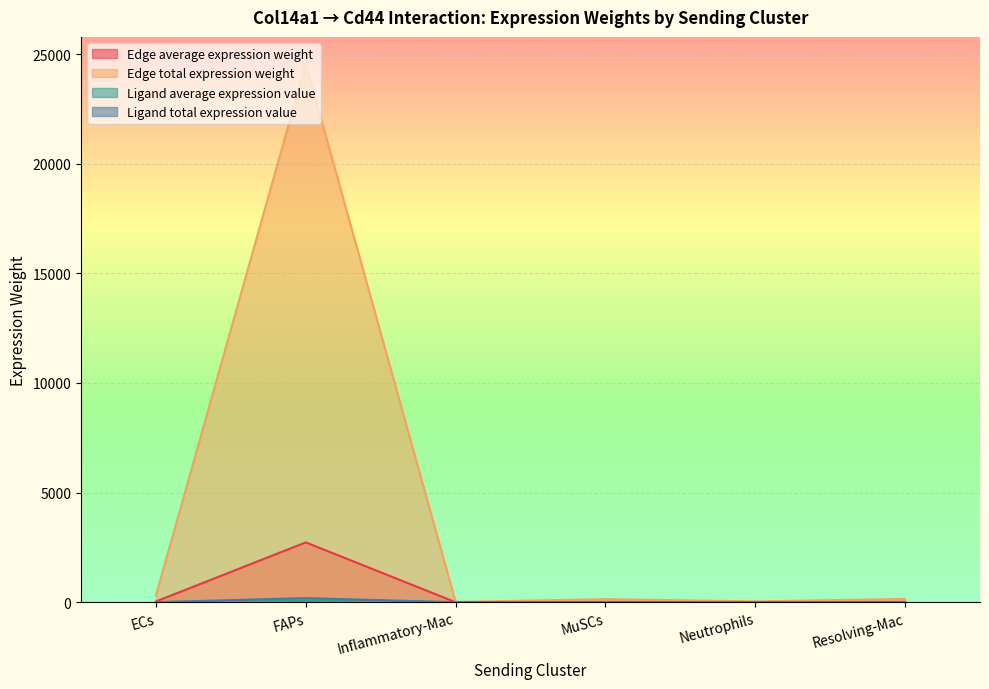

Reading right to left, list all the values displayed in this chart.

Edge average expression weight: Resolving-Mac=16.5	Neutrophils=4.2	MuSCs=15.4	Inflammatory-Mac=1.2	FAPs=2728.1	ECs=35.0
Edge total expression weight: Resolving-Mac=148.3	Neutrophils=37.7	MuSCs=138.9	Inflammatory-Mac=11.1	FAPs=24553.0	ECs=315.0
Ligand average expression value: Resolving-Mac=0.4	Neutrophils=0.1	MuSCs=0.4	Inflammatory-Mac=0.0	FAPs=62.4	ECs=0.8
Ligand total expression value: Resolving-Mac=1.1	Neutrophils=0.3	MuSCs=1.1	Inflammatory-Mac=0.1	FAPs=187.2	ECs=2.4